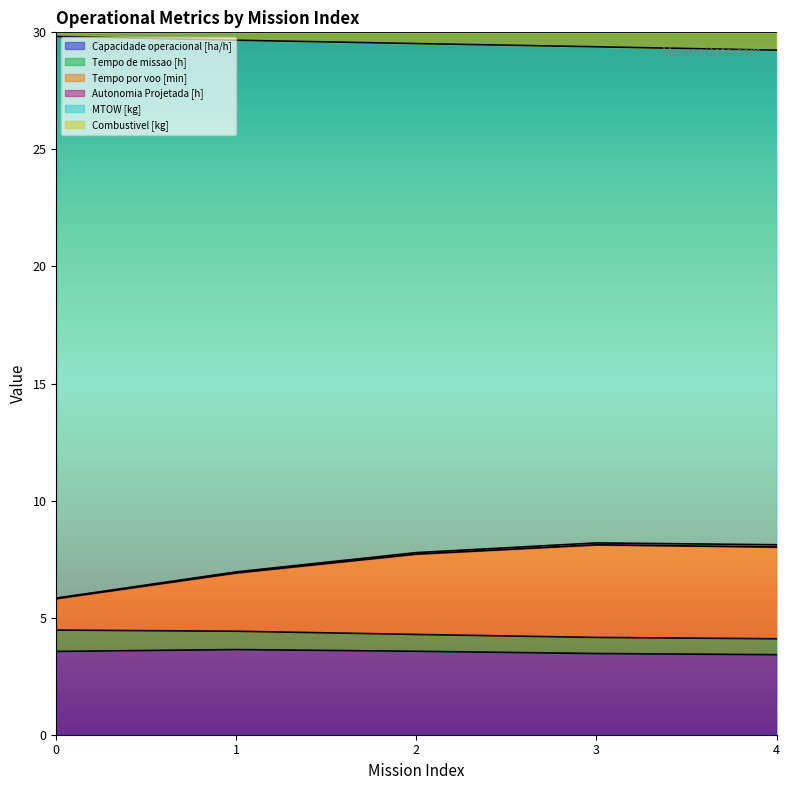

What is the highest value of the Capacidade operacional [ha/h] series?

3.6